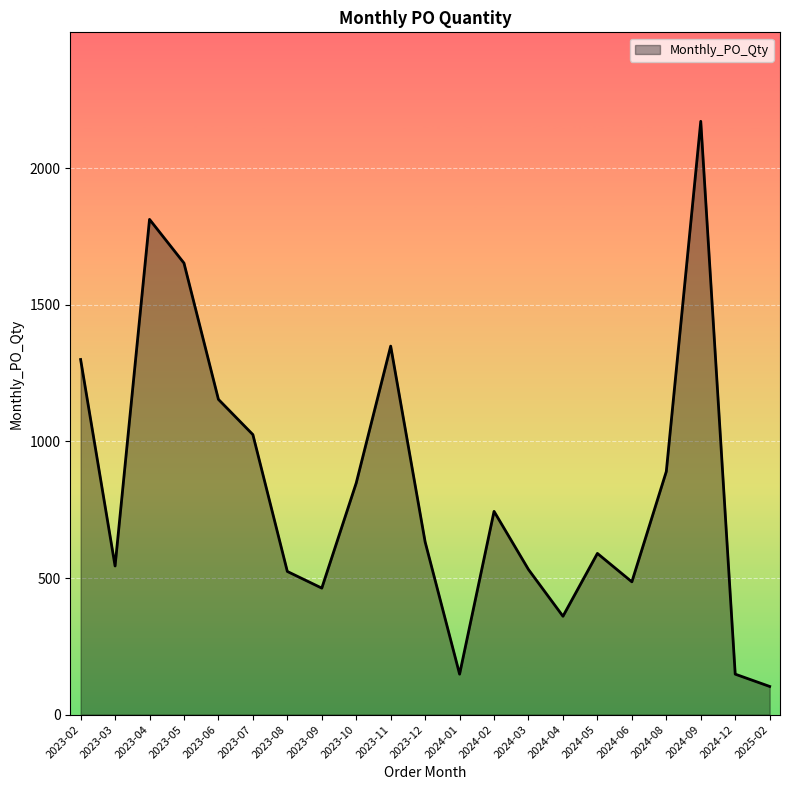

What is the difference between the values at 2023-06 and 2023-05?

499